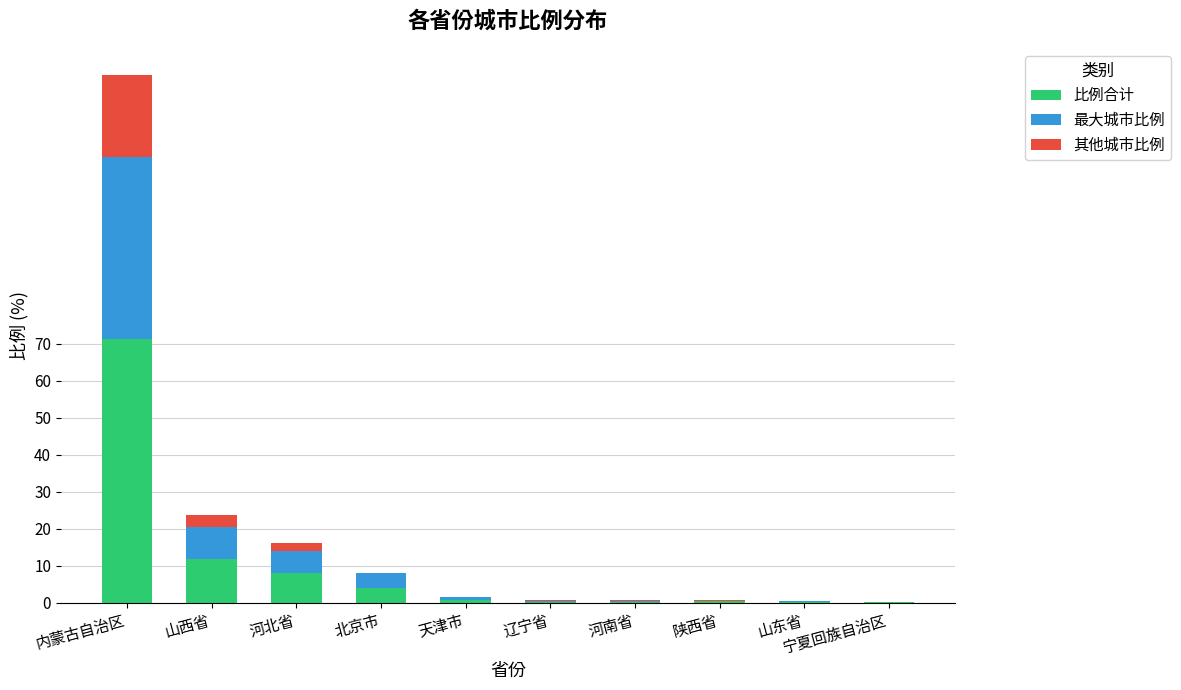

At which label does 比例合计 reach its peak?

内蒙古自治区